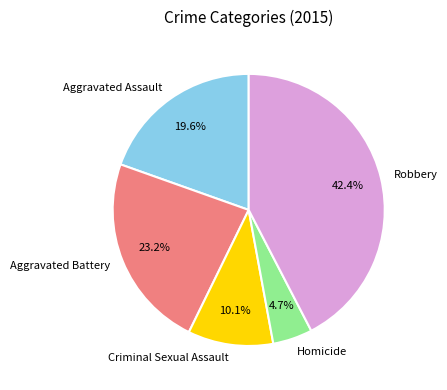

Rank the categories by value from highest to lowest.

Robbery, Aggravated Battery, Aggravated Assault, Criminal Sexual Assault, Homicide